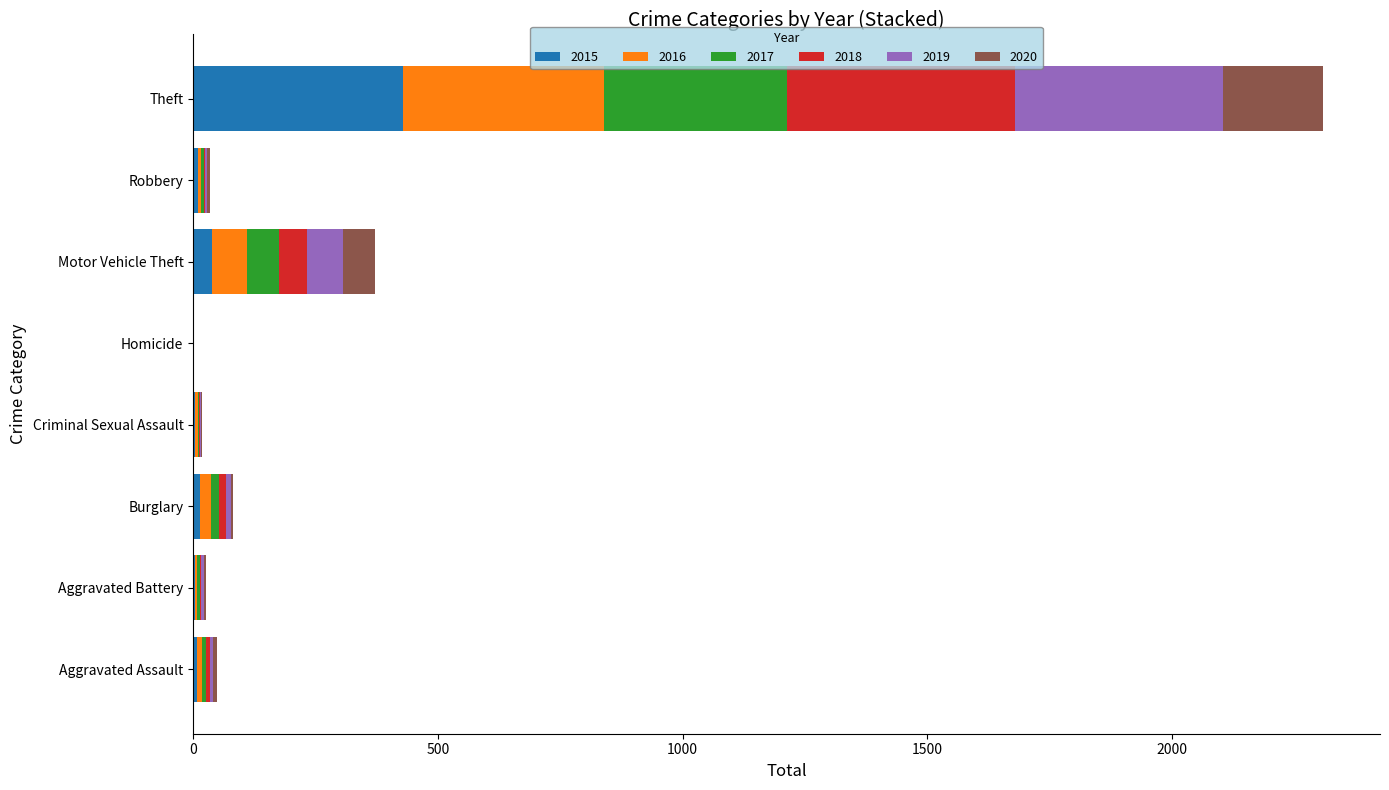

True or false: 2015 has a value of 175 at Theft.

False